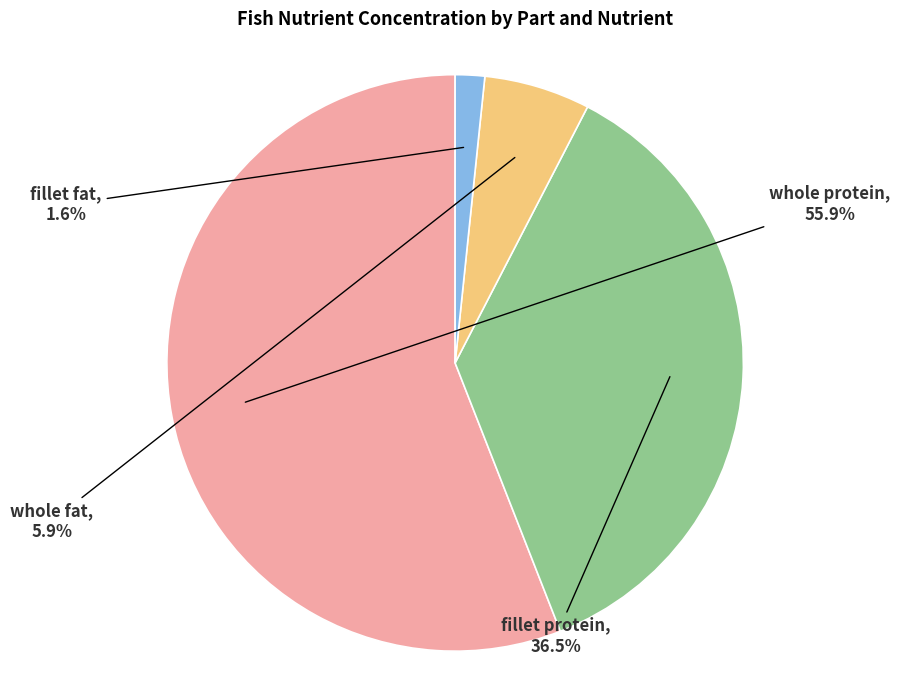

Is there a majority slice in this chart?

Yes